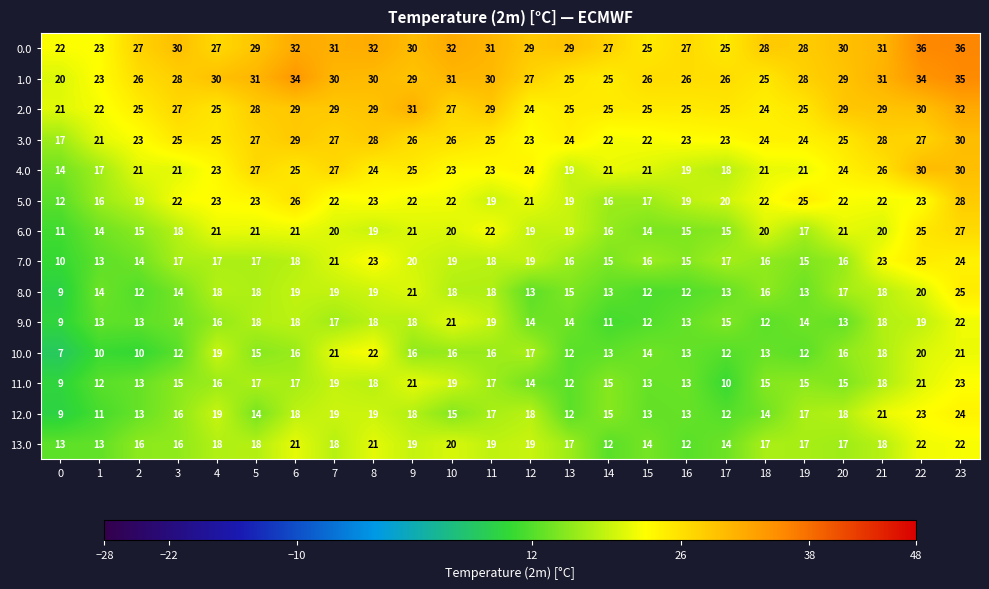

What is the highest value of the 13.0 series?

22